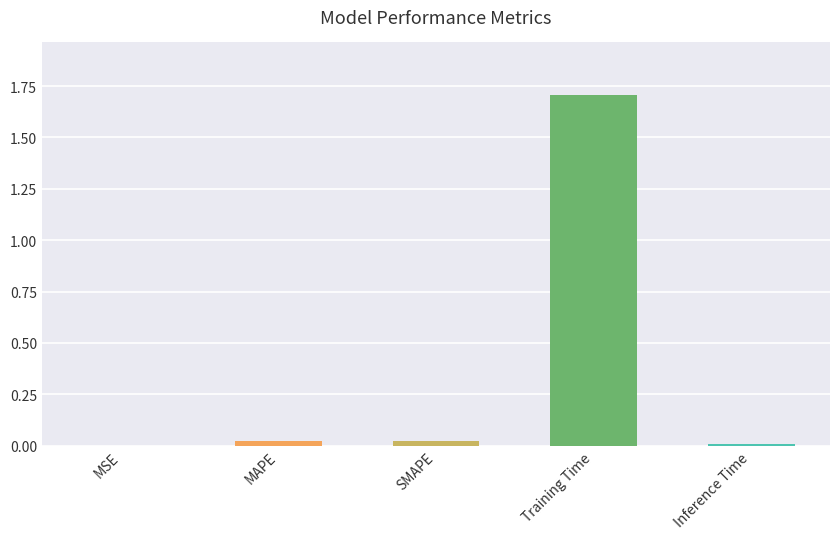

The chart shows a value of 0.0 at Inference Time. True or false?

True